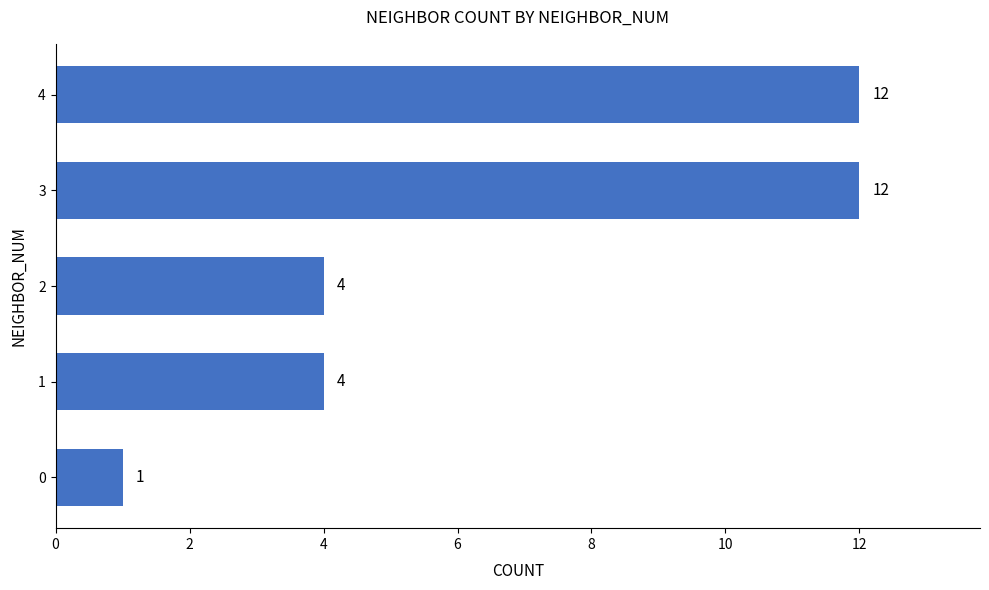

What is the sum of all values?

33